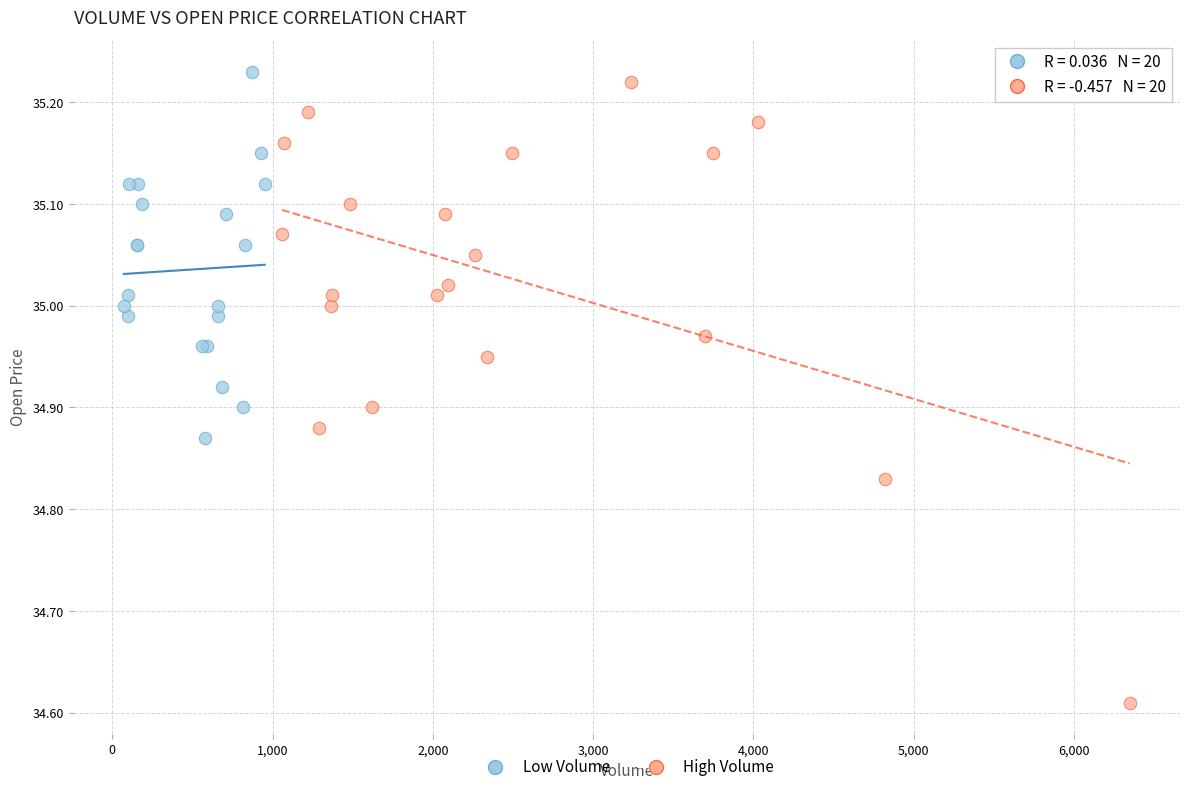

Which series has the largest Y range (max minus min)?

High Volume